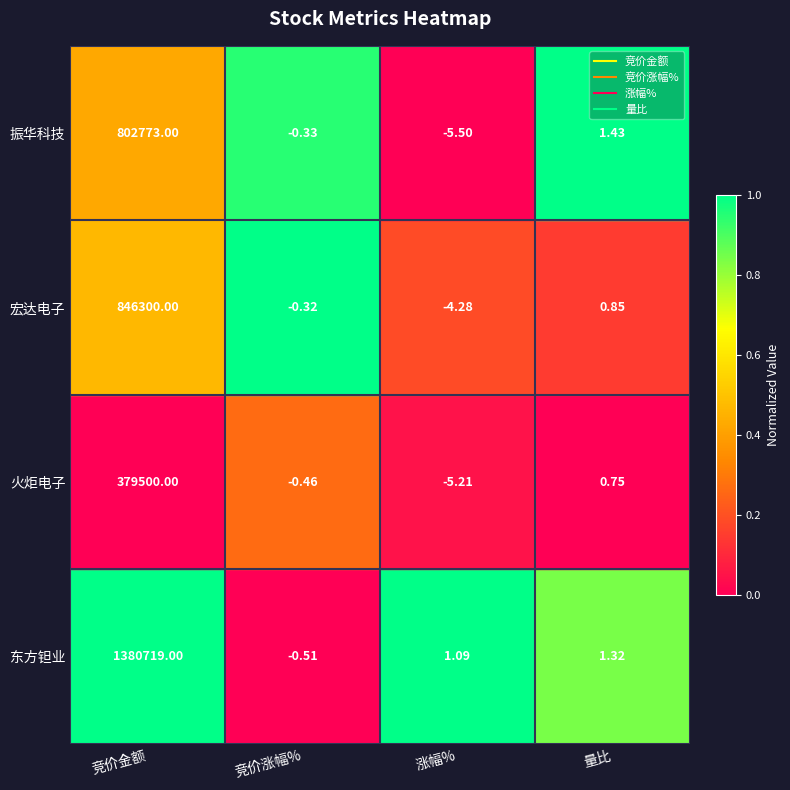

At which category is the sum across all series the highest?

竞价金额